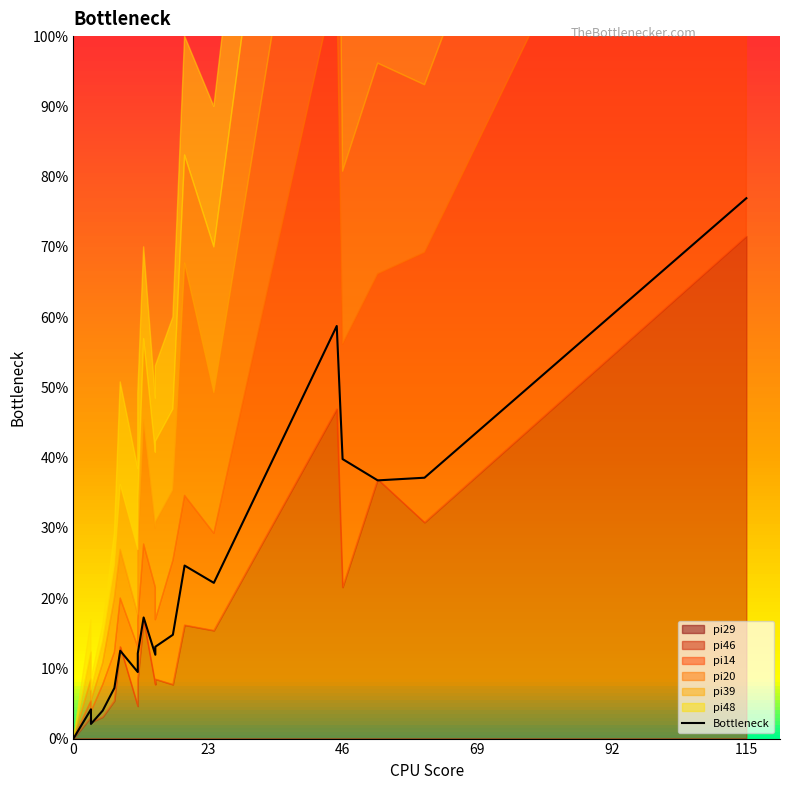

What is the average value?

26.3